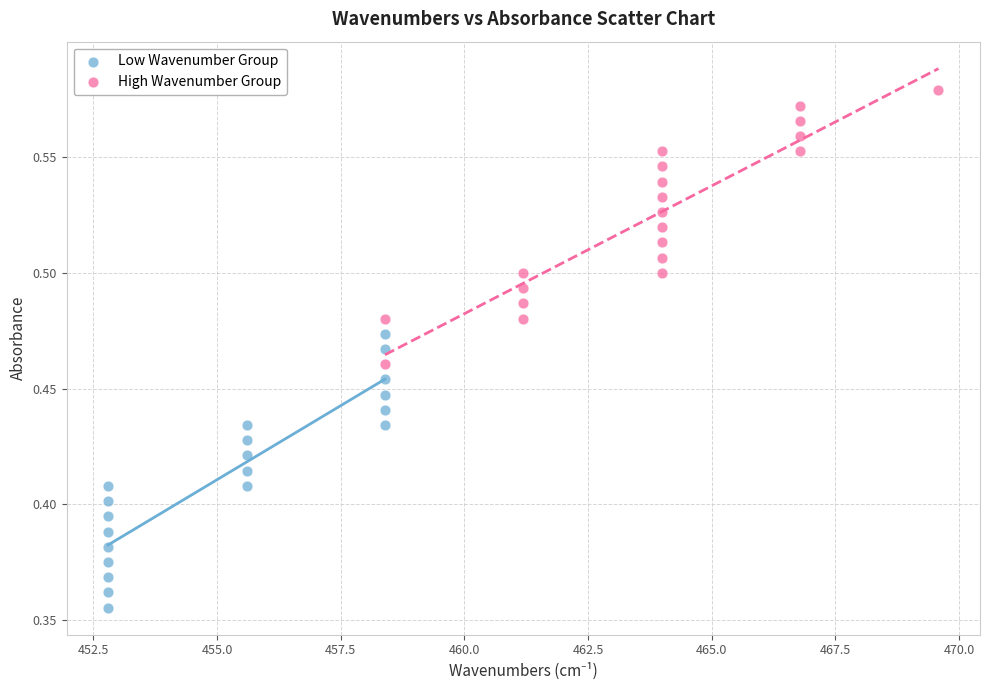

Which series reaches the minimum Y coordinate?

Low Wavenumber Group